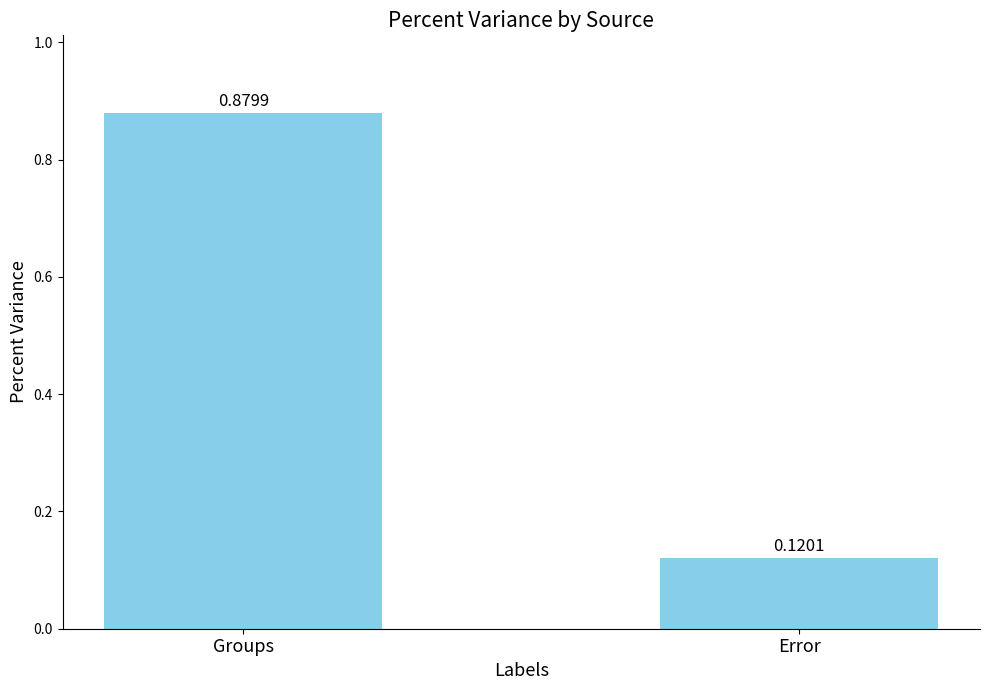

Where is the data nearest to the value 0?

Error